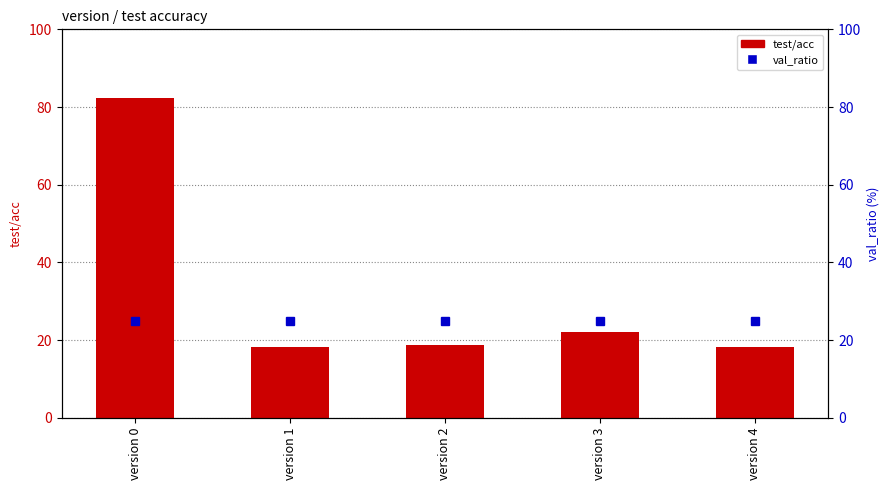

Is it true that val_ratio equals 25.0 at version 3?

True